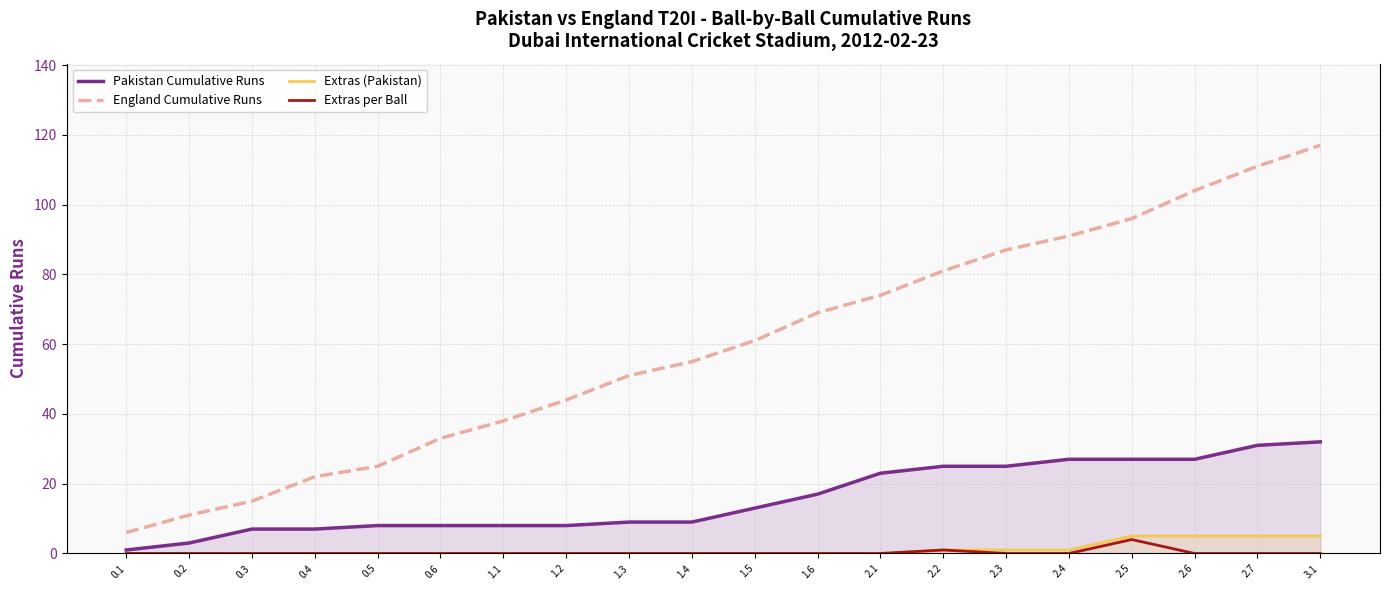

How many categories are shown in the chart?

20